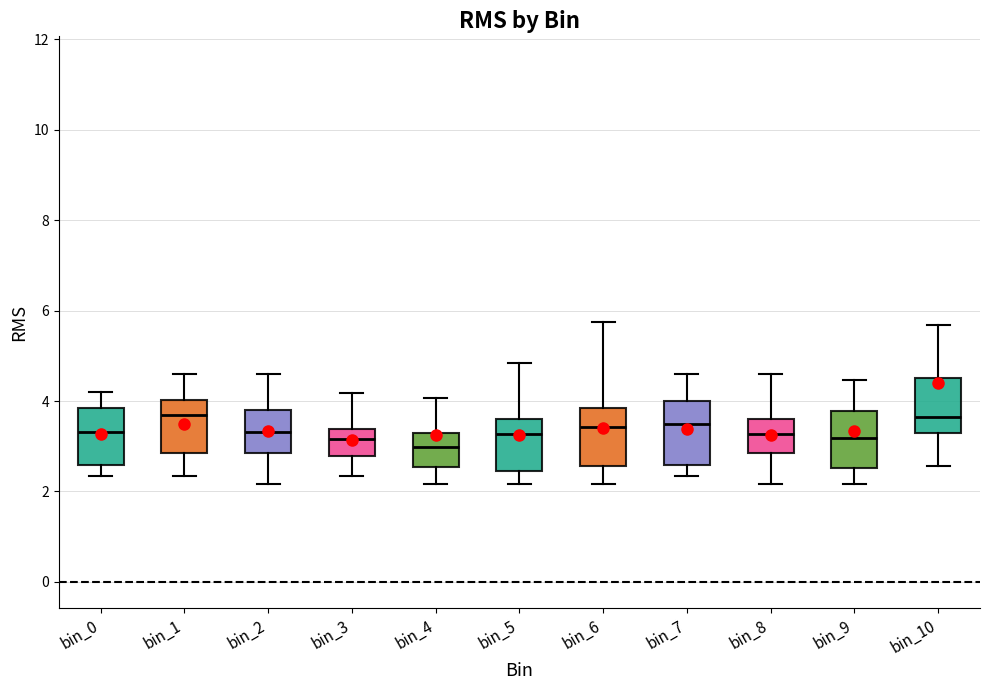

Where does the upper whisker of the box for bin_8 end on the y-axis? The values are not printed on the chart, so give them approximately, as read against the axis.

4.6